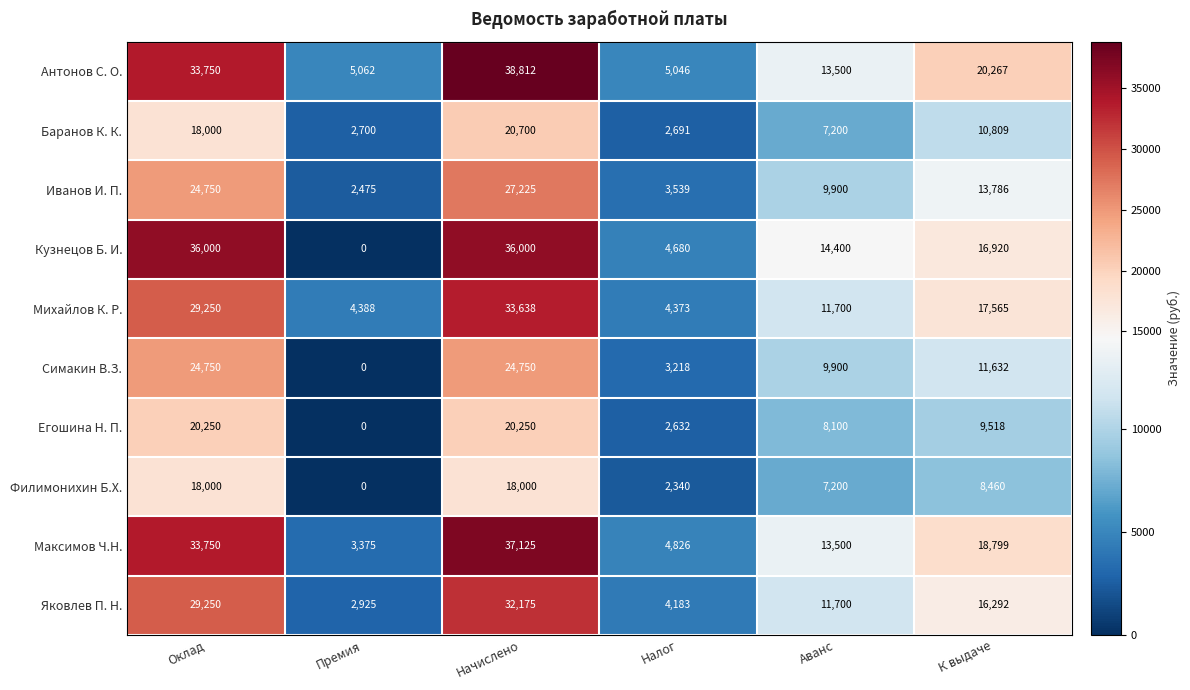

True or false: Филимонихин Б.Х. has a value of 2500 at Аванс.

False